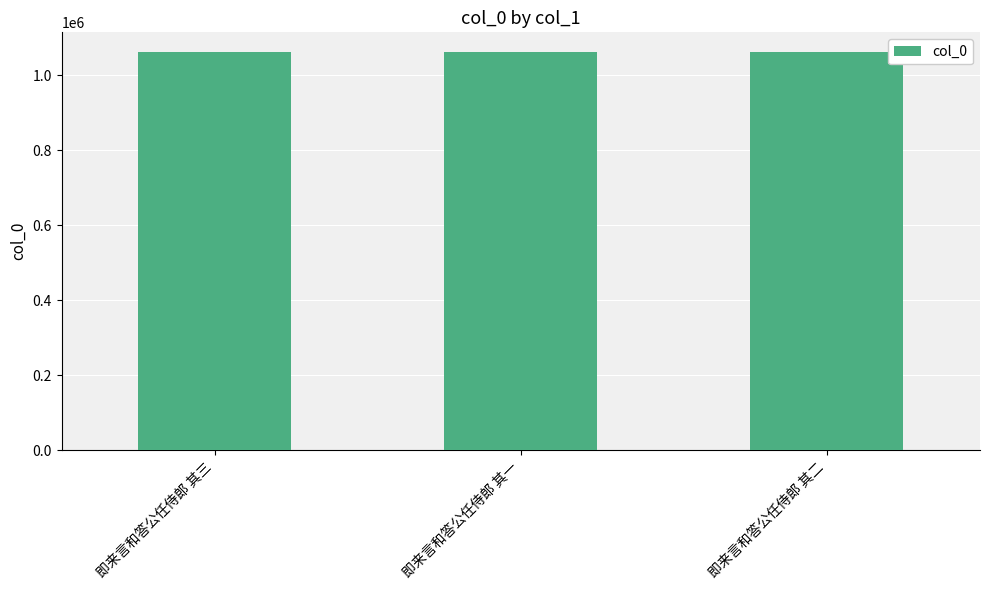

The chart shows a value of 1060935 at 即来言和答公任侍郎 其三. True or false?

True